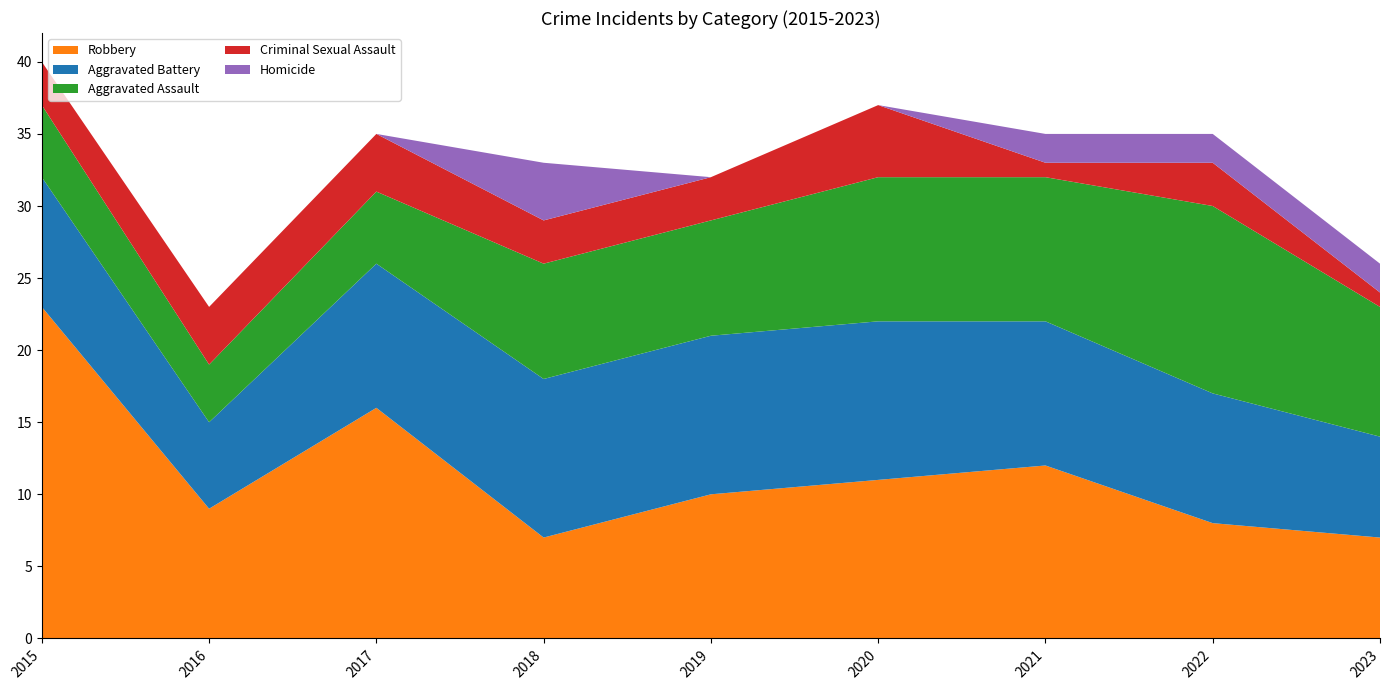

Reading left to right, what are all the values shown in this chart?

Robbery: 23	9	16	7	10	11	12	8	7
Aggravated Battery: 9	6	10	11	11	11	10	9	7
Aggravated Assault: 5	4	5	8	8	10	10	13	9
Criminal Sexual Assault: 3	4	4	3	3	5	1	3	1
Homicide: 0	0	0	4	0	0	2	2	2